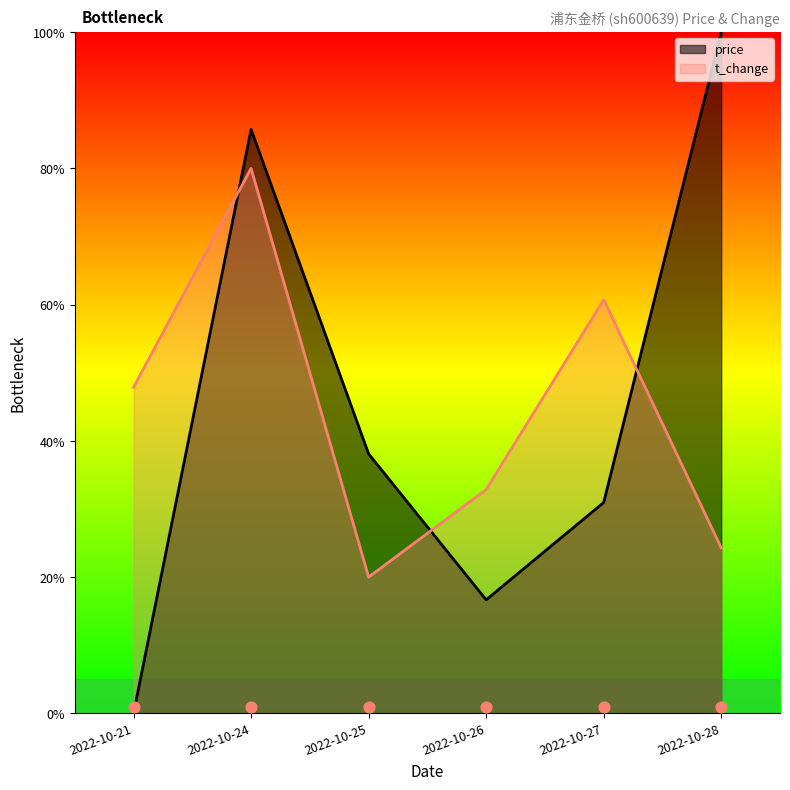

Which series has the widest spread of Y values?

price